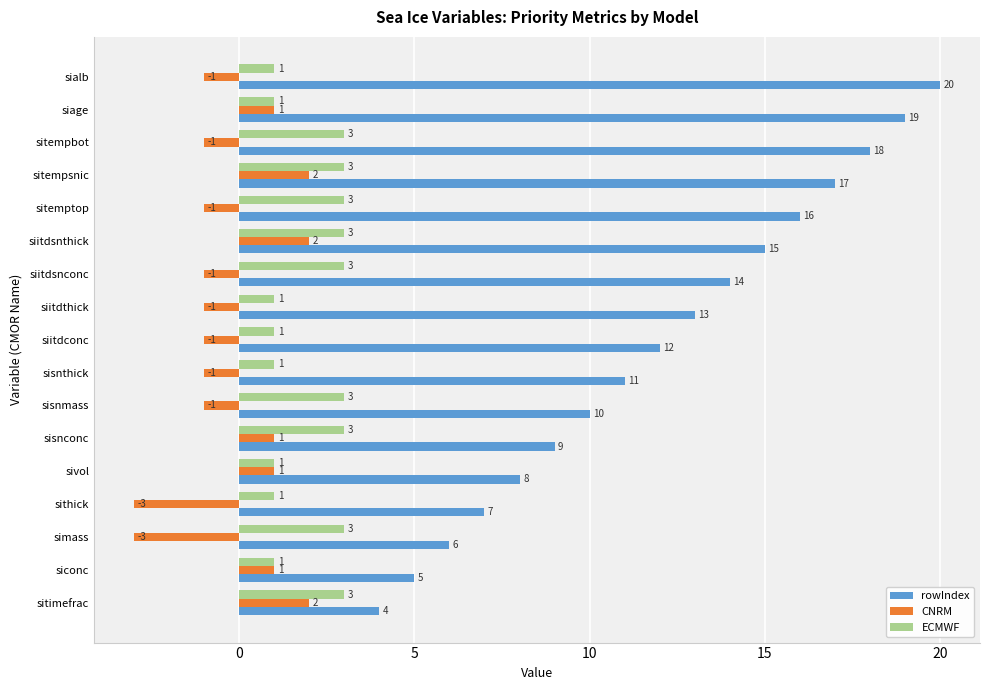

List the series in order of their peak value, highest first.

rowIndex, ECMWF, CNRM